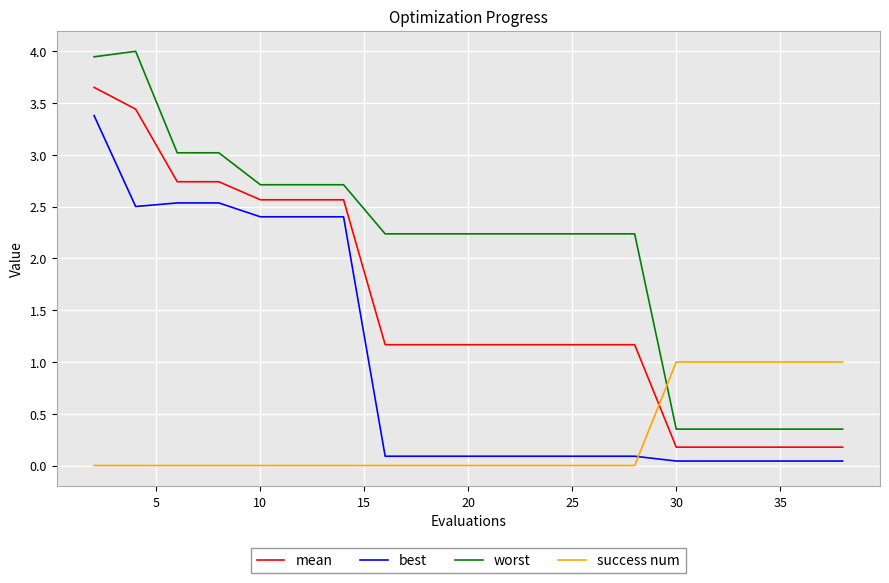

Rank the series by their maximum value, from lowest to highest.

success num, best, mean, worst